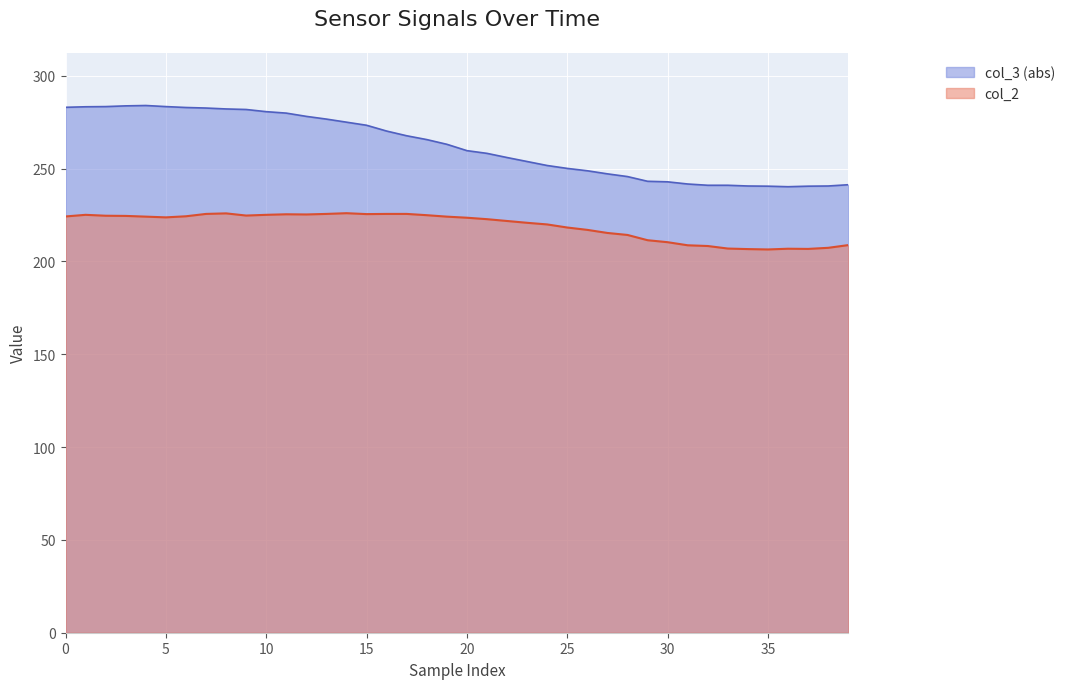

How many lines are shown in the chart?

2